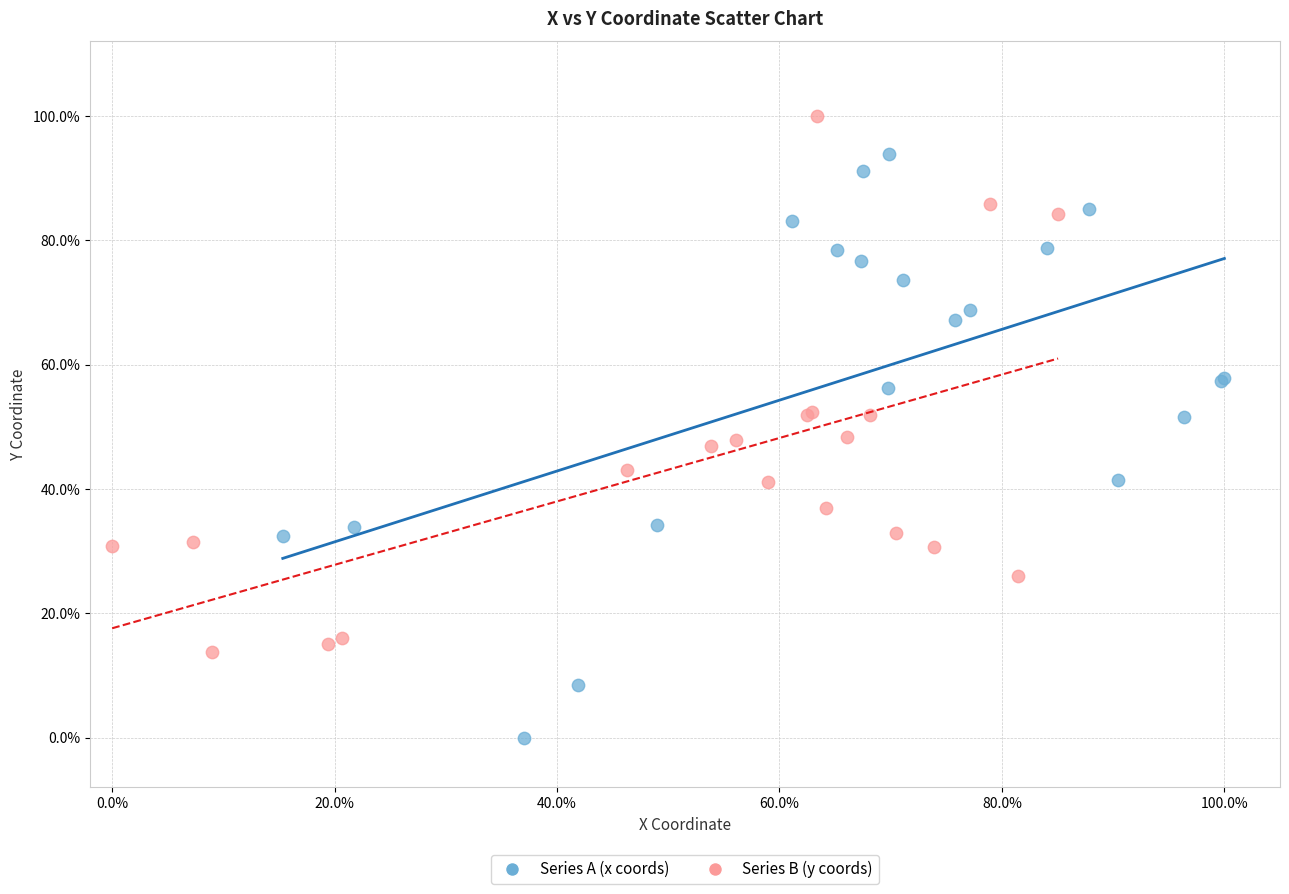

Which series contains the lowest Y value?

Series A (x coords)